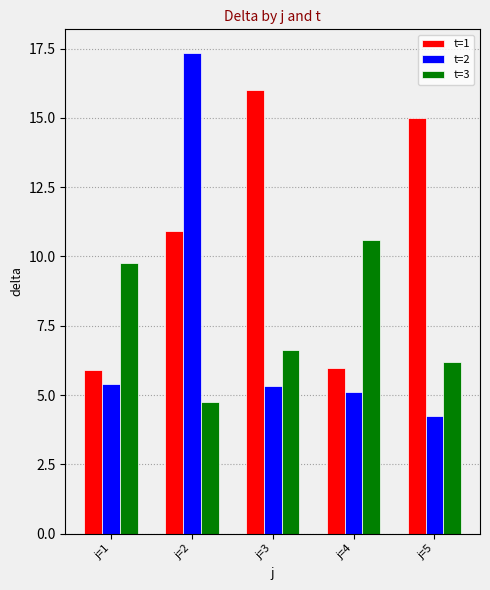

What are all the series names shown in the legend?

t=1, t=2, t=3